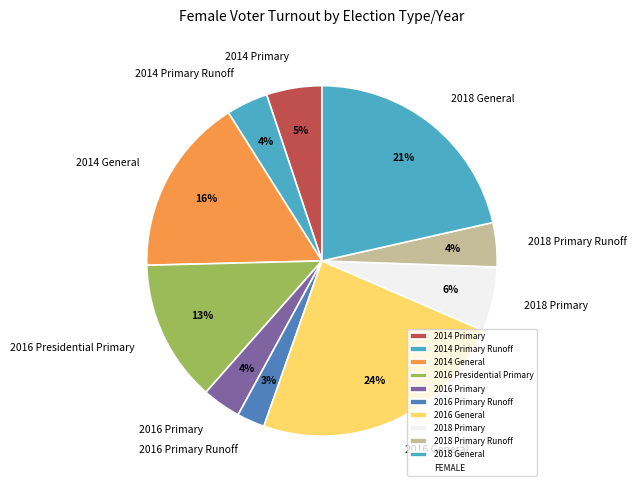

Count the number of slices in the pie.

10